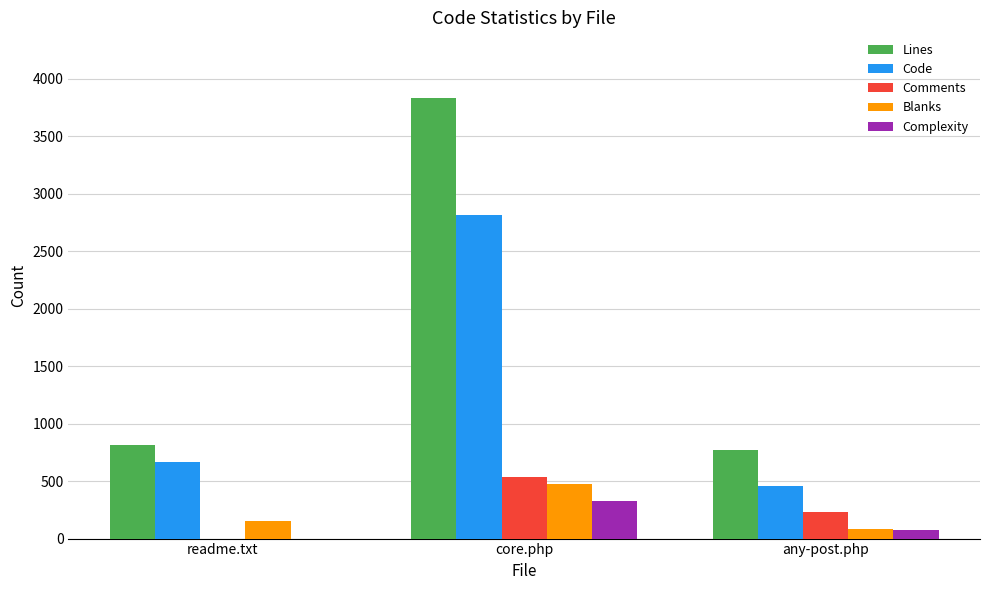

The Lines series shows 3829 at core.php. True or false?

True